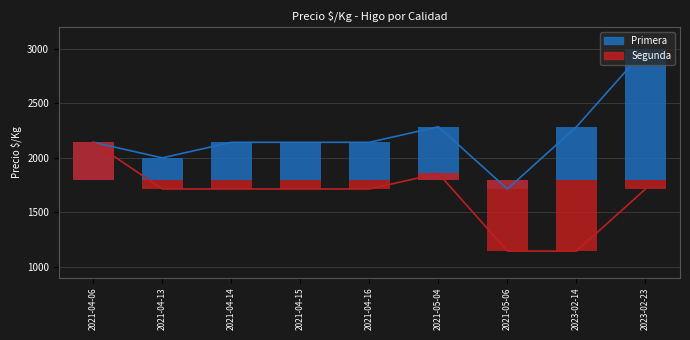

What are all the series names shown in the legend?

Primera, Segunda